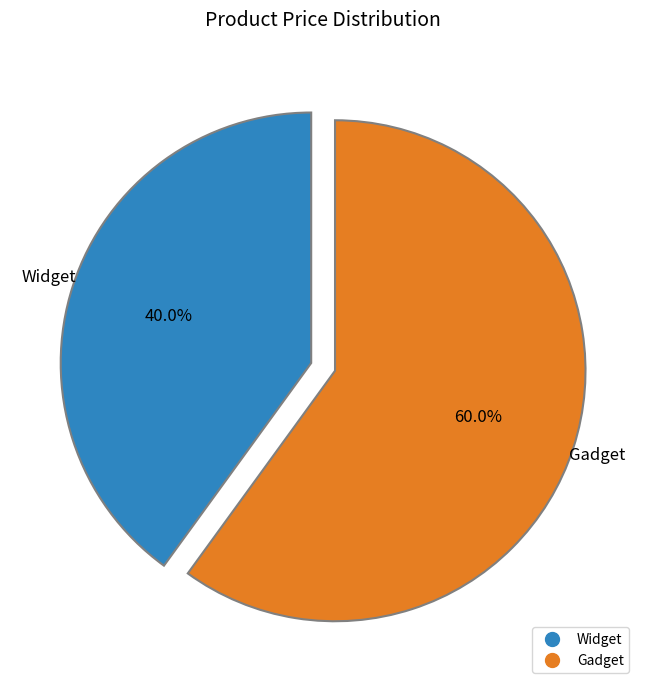

Is it true that Gadget is 70% of the pie?

False